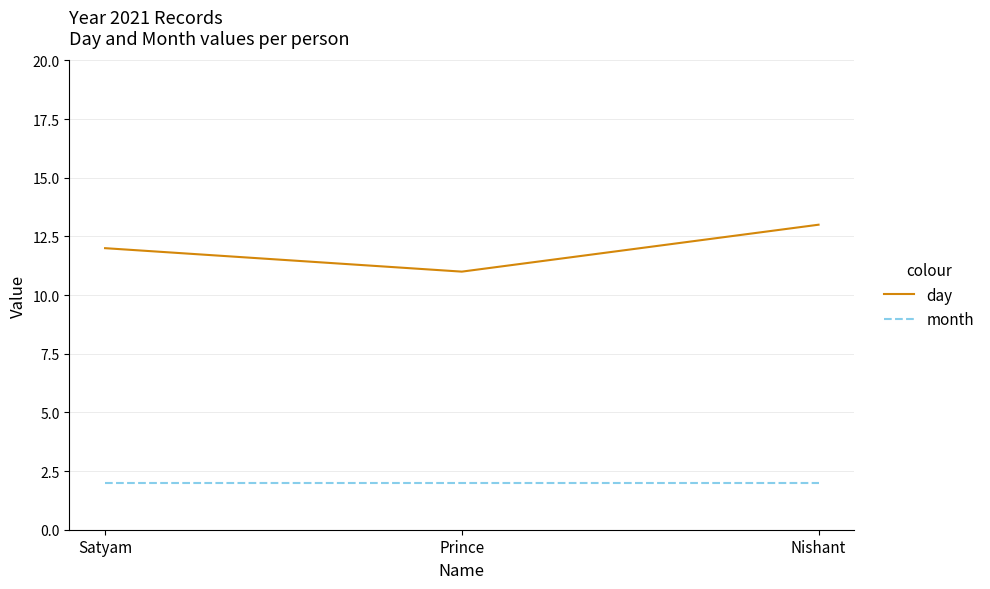

Reading right to left, extract all data points from this chart.

day: Nishant=13	Prince=11	Satyam=12
month: Nishant=2	Prince=2	Satyam=2